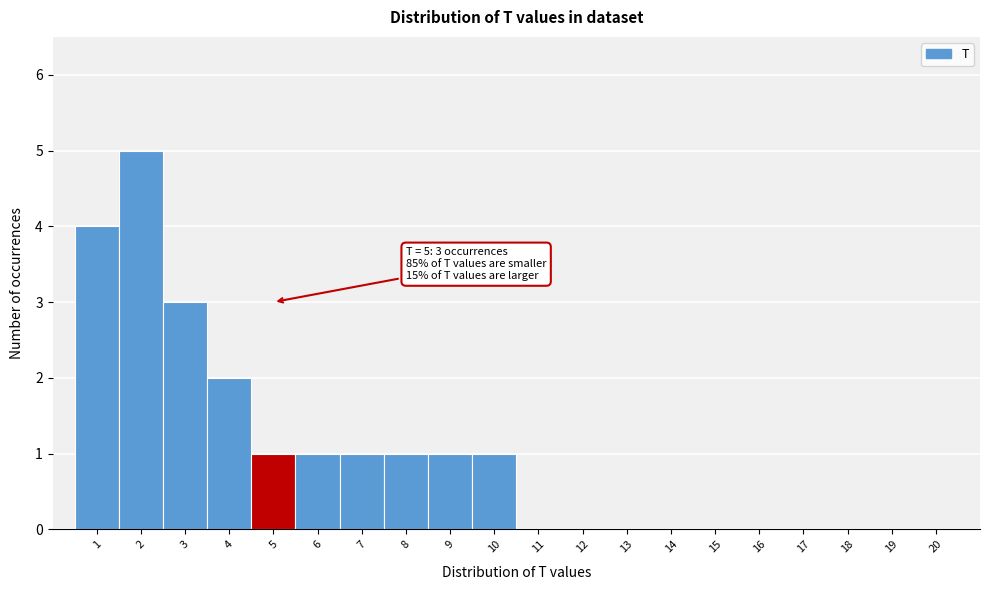

Over which range of the x-axis is the bar tallest?

1.5 to 2.5